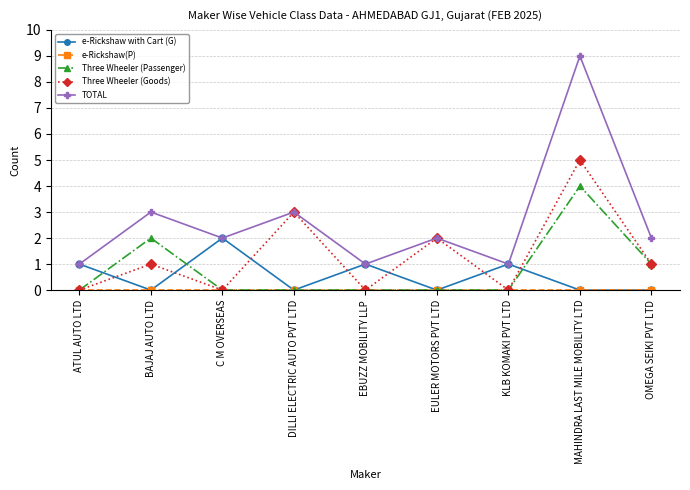

Is the value of e-Rickshaw with Cart (G) at KLB KOMAKI PVT LTD greater than the value of Three Wheeler (Passenger) at EBUZZ MOBILITY LLP?

Yes